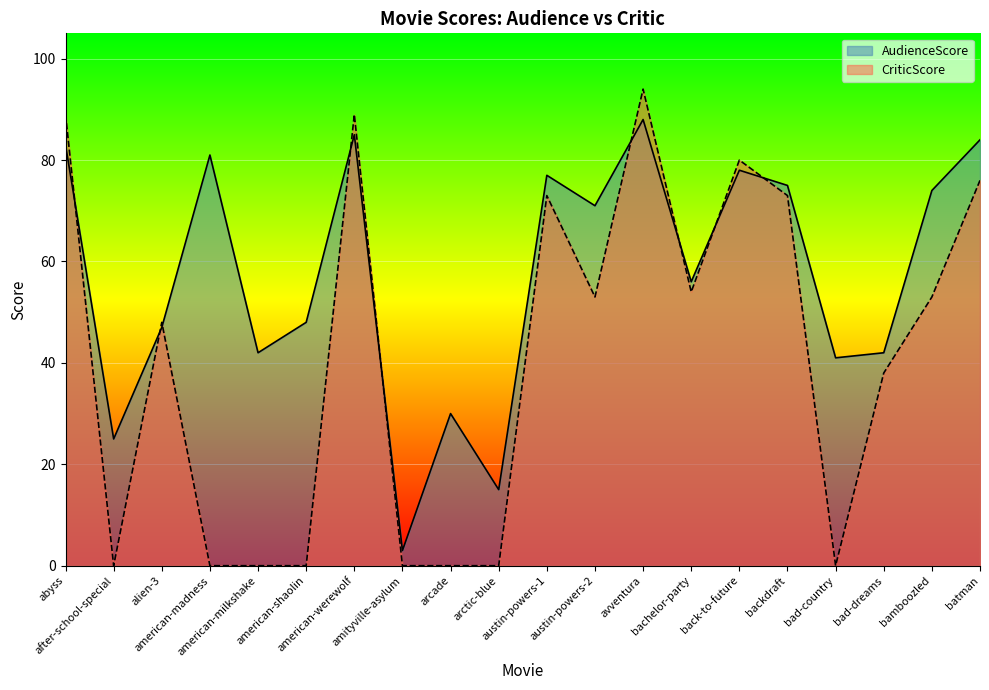

Reading left to right, transcribe all the data shown in this chart.

AudienceScore: abyss=83	after-school-special=25	alien-3=47	american-madness=81	american-milkshake=42	american-shaolin=48	american-werewolf=85	amityville-asylum=3	arcade=30	arctic-blue=15	austin-powers-1=77	austin-powers-2=71	avventura=88	bachelor-party=56	back-to-future=78	backdraft=75	bad-country=41	bad-dreams=42	bamboozled=74	batman=84
CriticScore: abyss=89	after-school-special=0	alien-3=48	american-madness=0	american-milkshake=0	american-shaolin=0	american-werewolf=89	amityville-asylum=0	arcade=0	arctic-blue=0	austin-powers-1=73	austin-powers-2=53	avventura=94	bachelor-party=54	back-to-future=80	backdraft=73	bad-country=0	bad-dreams=38	bamboozled=53	batman=76